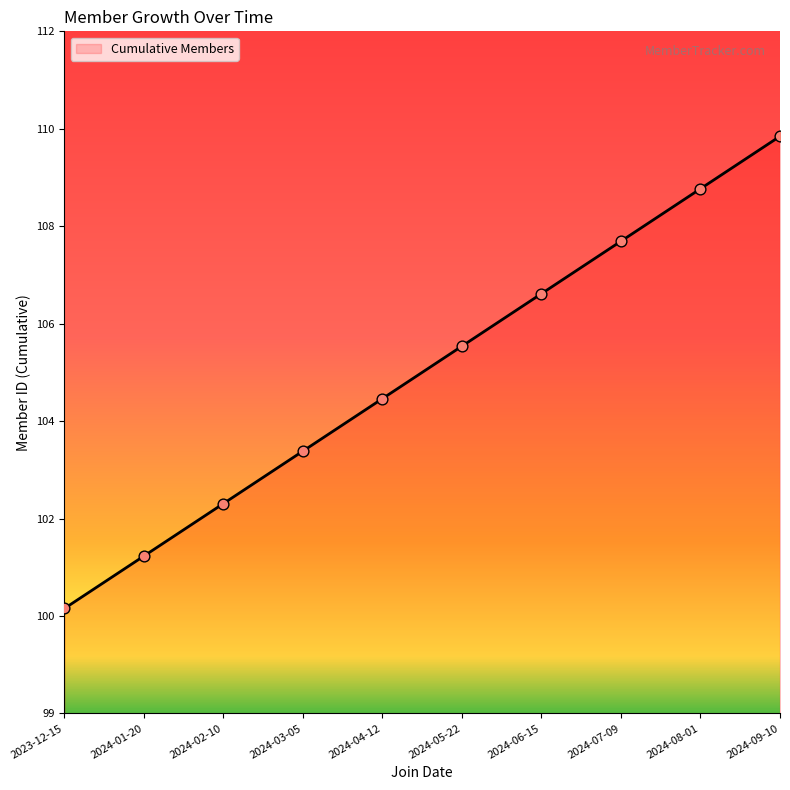

What is the change in value from 2024-04-12 to 2024-05-22?

+1